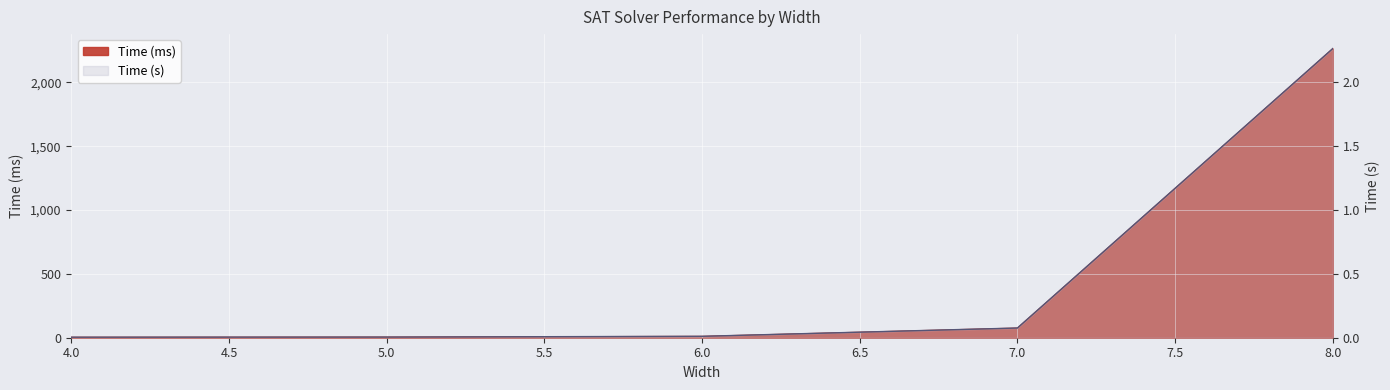

Where does the Time (ms) series first go above 11?

7